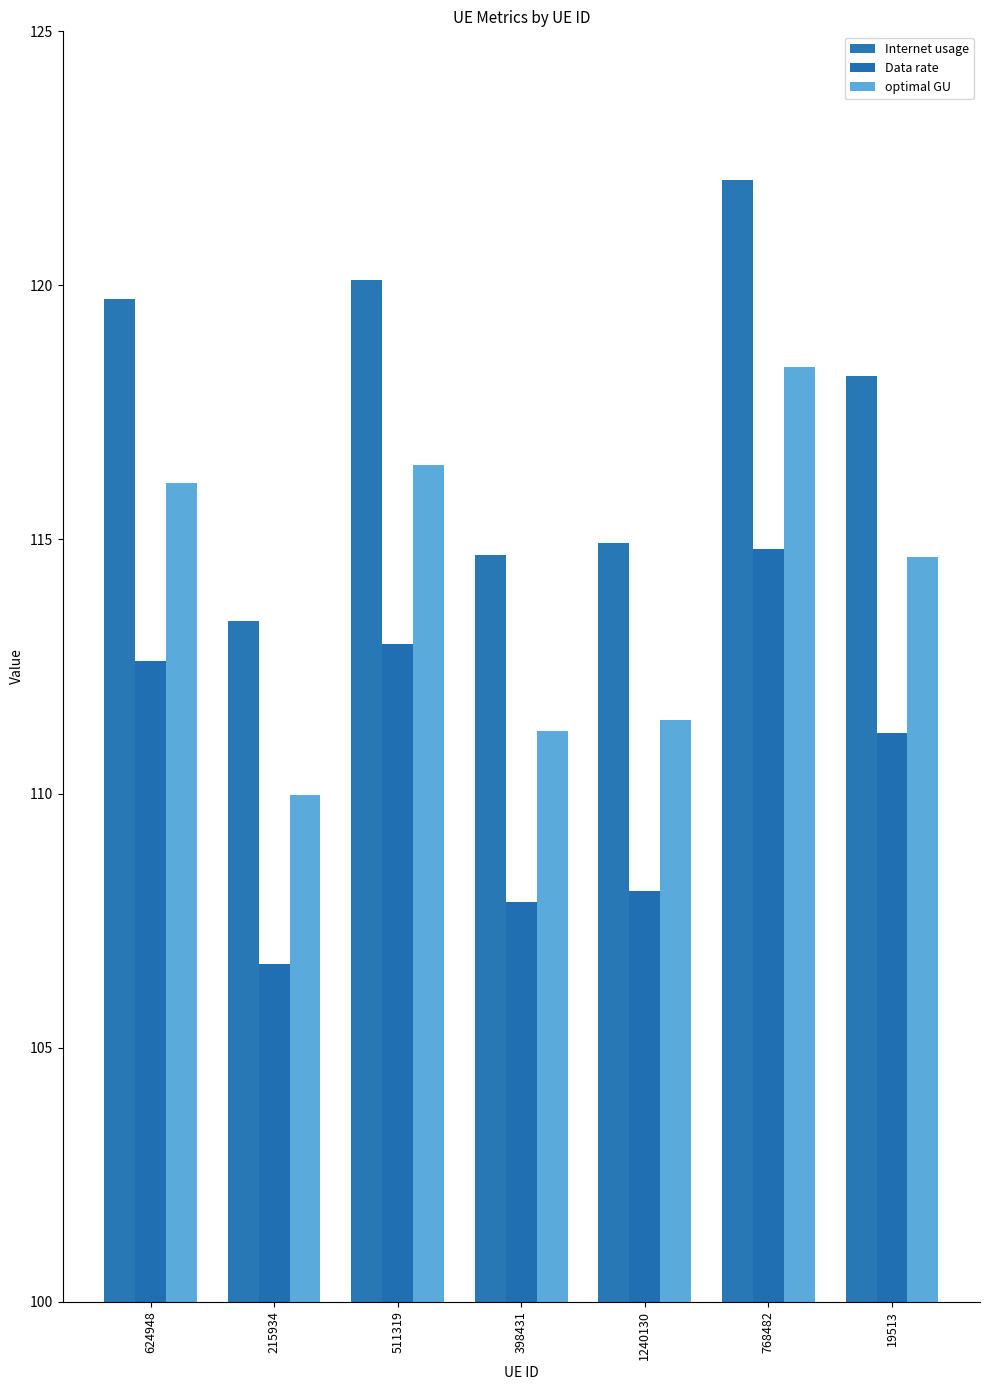

What is the label of the 3rd bar from the left?

511319